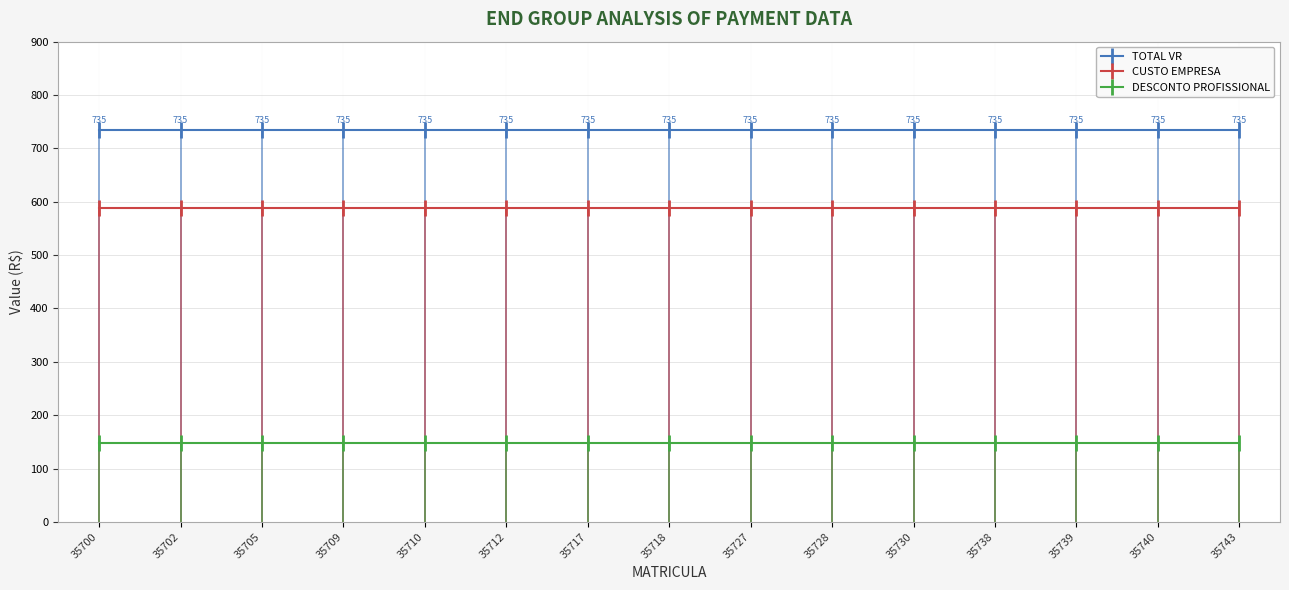

What is the sum of the DESCONTO PROFISSIONAL values at 35718 and 35743?

294